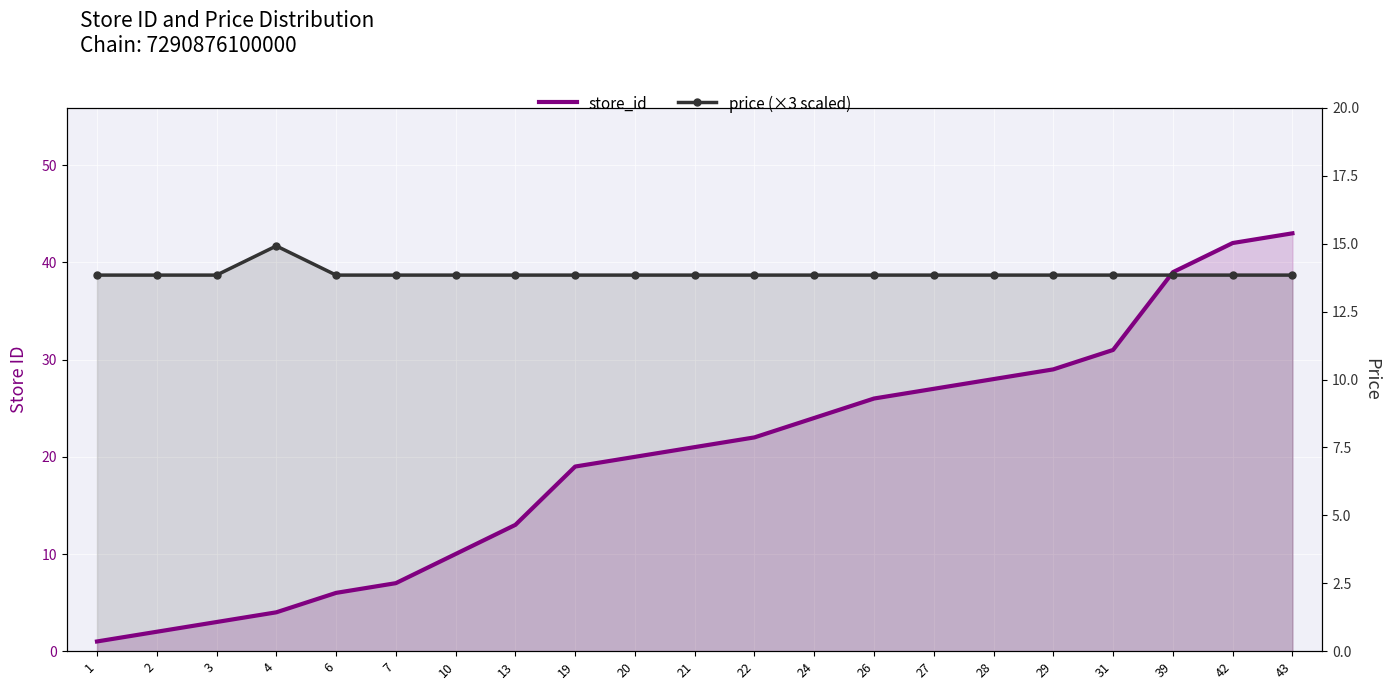

Where is price (×3 scaled) nearest to the value 40?

1